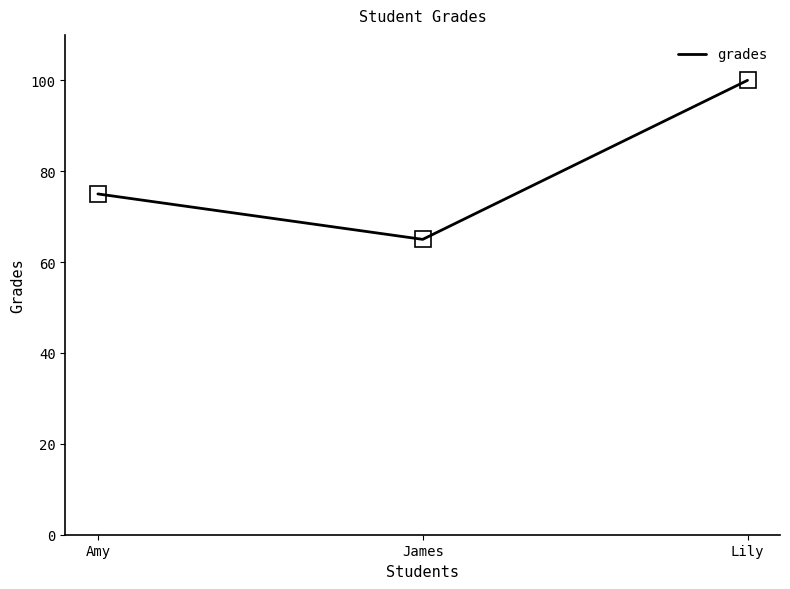

Which label corresponds to the smallest value in the chart?

James